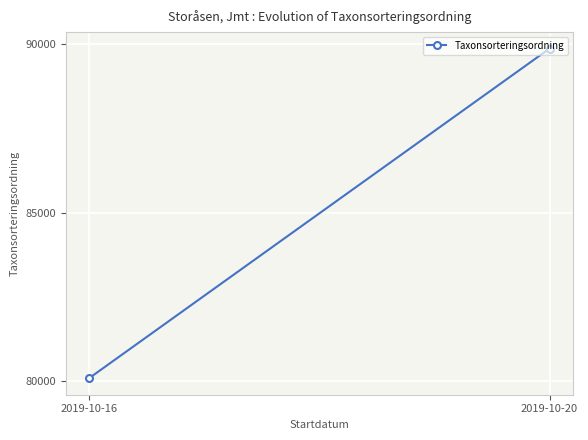

How many values are below 89871?

1